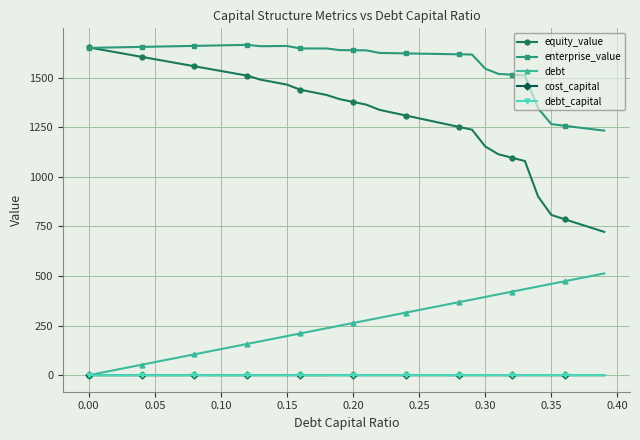

Which series has the widest spread of values?

equity_value